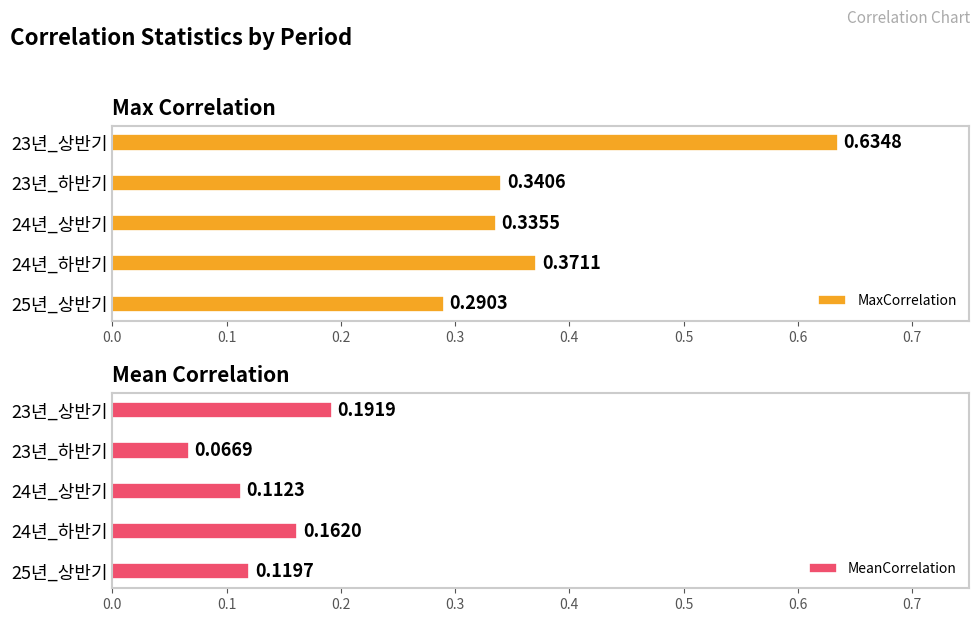

List the labels in order of MaxCorrelation value, smallest first.

25년_상반기, 24년_상반기, 23년_하반기, 24년_하반기, 23년_상반기